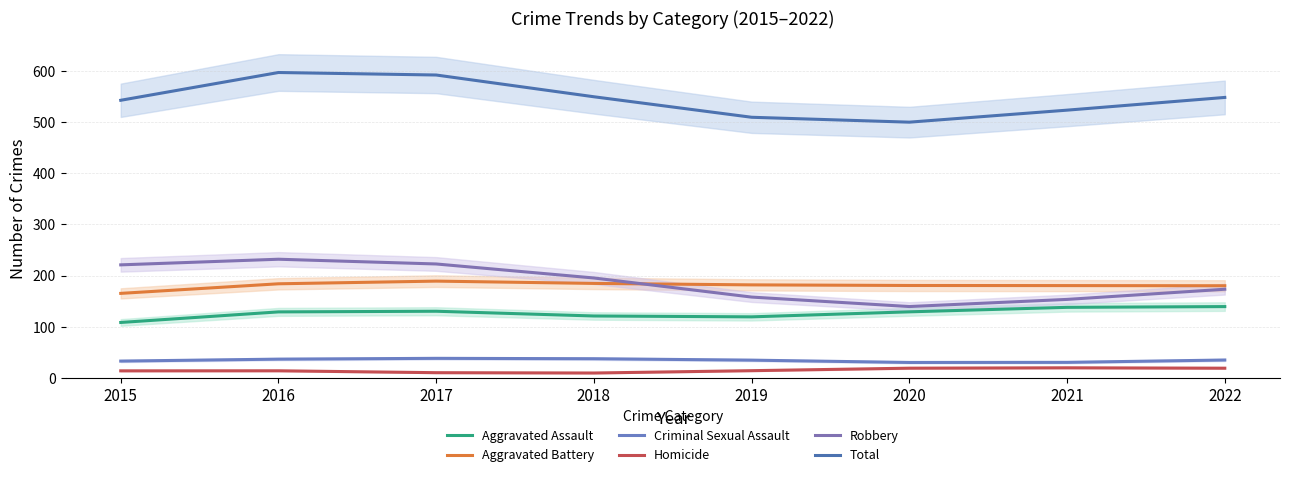

Reading right to left, list all the values displayed in this chart.

Aggravated Assault: 139.6	138.1	129.3	119.5	121.2	130.5	129.2	108.6
Aggravated Battery: 180.3	180.5	180.8	182.0	184.8	189.3	184.1	165.3
Criminal Sexual Assault: 35.3	30.7	30.5	35.0	37.8	38.5	37.0	33.2
Homicide: 19.3	20.1	19.3	14.5	9.9	10.5	14.2	14.1
Robbery: 173.4	153.6	139.7	158.1	195.4	222.8	232.0	221.0
Total: 547.8	523.0	499.6	509.1	549.1	591.6	596.5	542.3